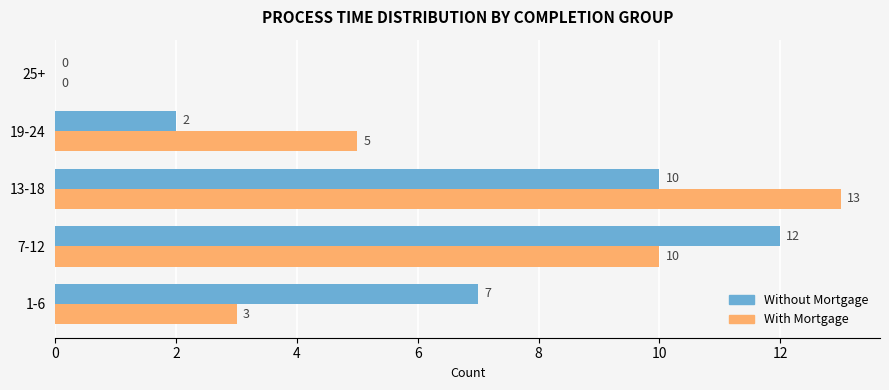

How many values in With Mortgage are above zero?

4